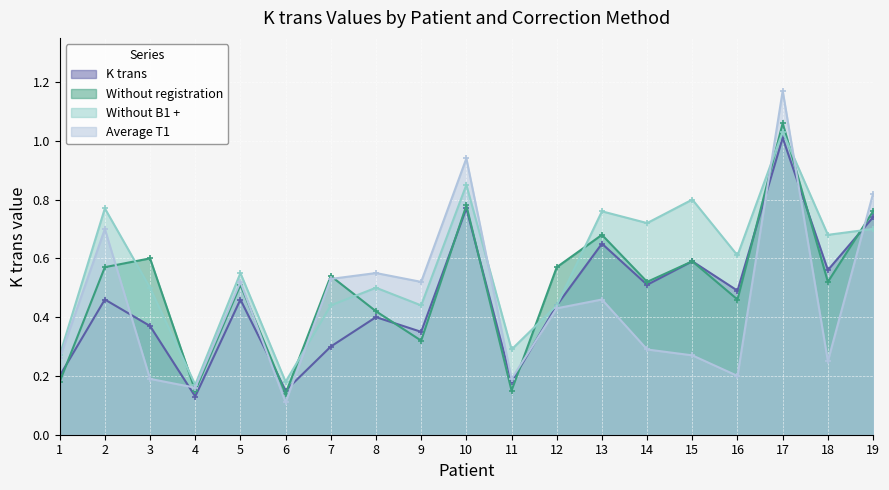

Reading left to right, transcribe all the data shown in this chart.

K trans: 1=0.2	2=0.5	3=0.4	4=0.1	5=0.5	6=0.1	7=0.3	8=0.4	9=0.3	10=0.8	11=0.2	12=0.4	13=0.7	14=0.5	15=0.6	16=0.5	17=1.0	18=0.6	19=0.7
Without registration: 1=0.2	2=0.6	3=0.6	4=0.1	5=0.5	6=0.1	7=0.5	8=0.4	9=0.3	10=0.8	11=0.1	12=0.6	13=0.7	14=0.5	15=0.6	16=0.5	17=1.1	18=0.5	19=0.8
Without B1 +: 1=0.3	2=0.8	3=0.5	4=0.2	5=0.6	6=0.2	7=0.4	8=0.5	9=0.4	10=0.8	11=0.3	12=0.4	13=0.8	14=0.7	15=0.8	16=0.6	17=1.0	18=0.7	19=0.7
Average T1: 1=0.3	2=0.7	3=0.2	4=0.2	5=0.5	6=0.1	7=0.5	8=0.6	9=0.5	10=0.9	11=0.2	12=0.4	13=0.5	14=0.3	15=0.3	16=0.2	17=1.2	18=0.2	19=0.8